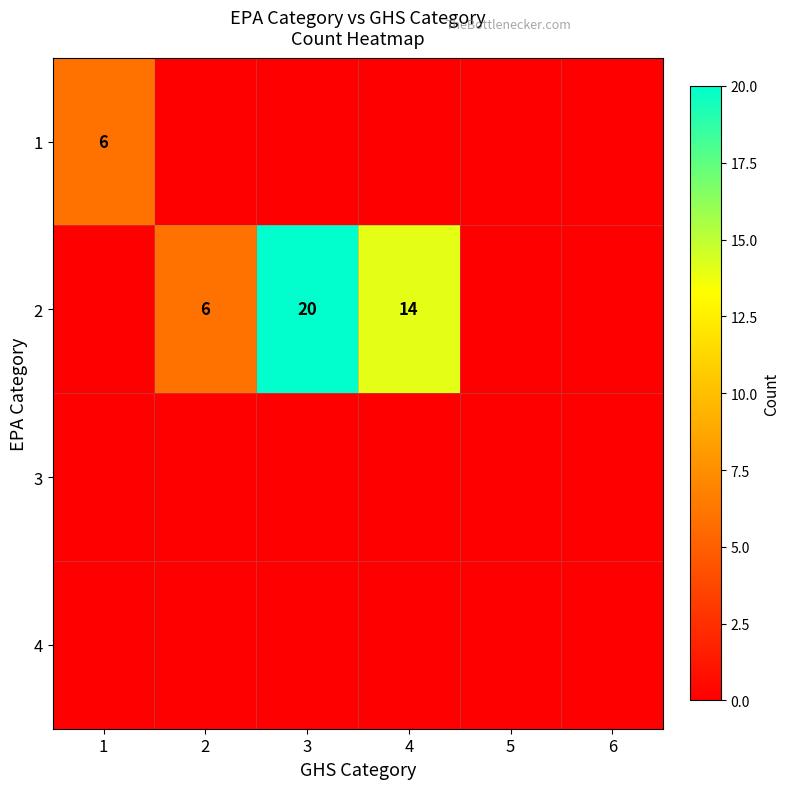

The 2 series shows 6 at 2. True or false?

True